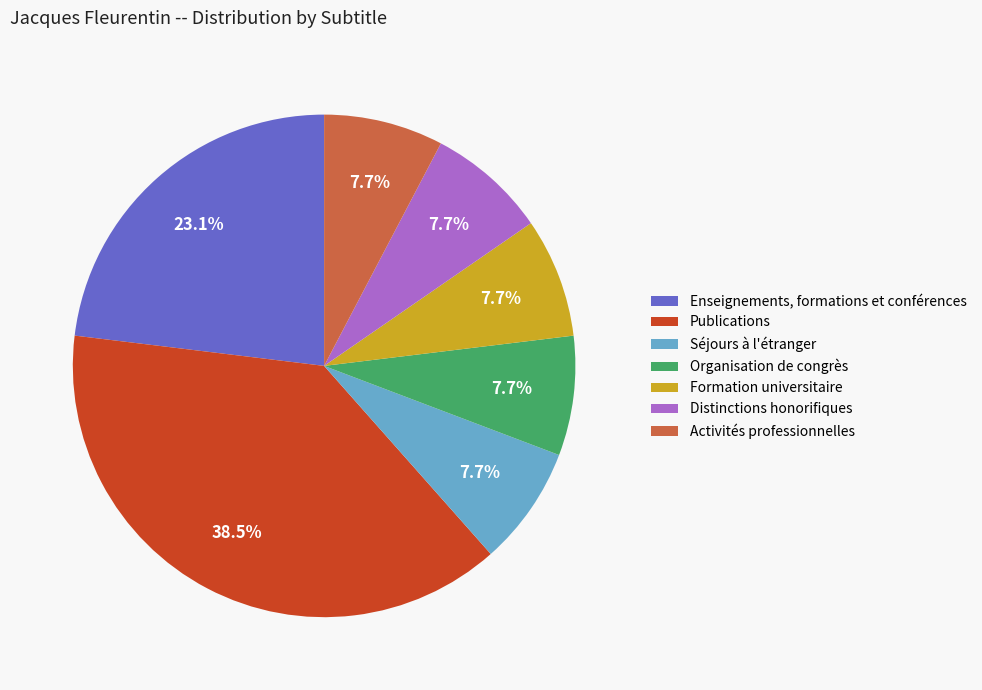

Do Publications and Activités professionnelles together represent more than half of the pie?

No